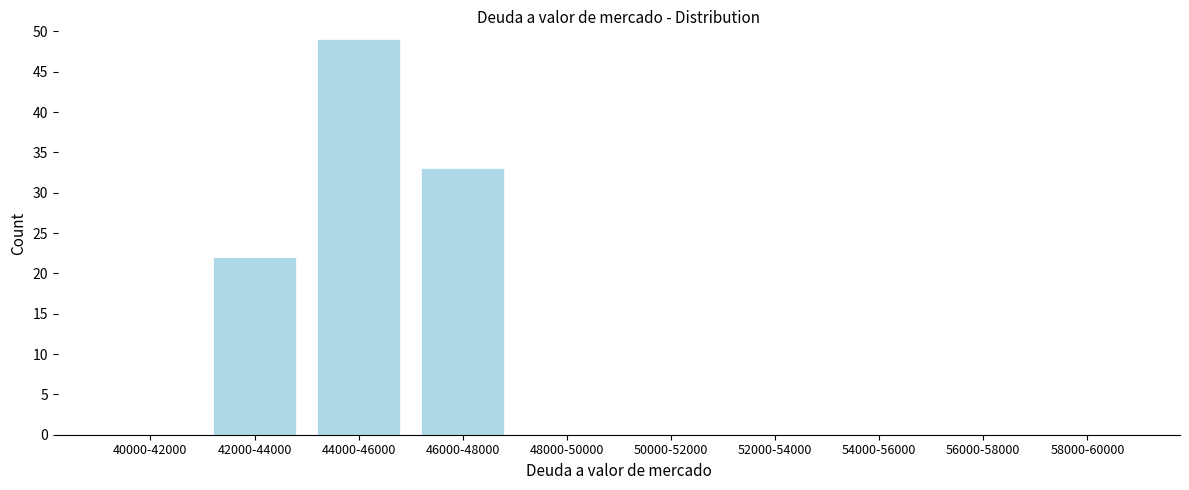

Reading left to right, what are all the values shown in this chart?

40000-42000=0	42000-44000=22	44000-46000=49	46000-48000=33	48000-50000=0	50000-52000=0	52000-54000=0	54000-56000=0	56000-58000=0	58000-60000=0